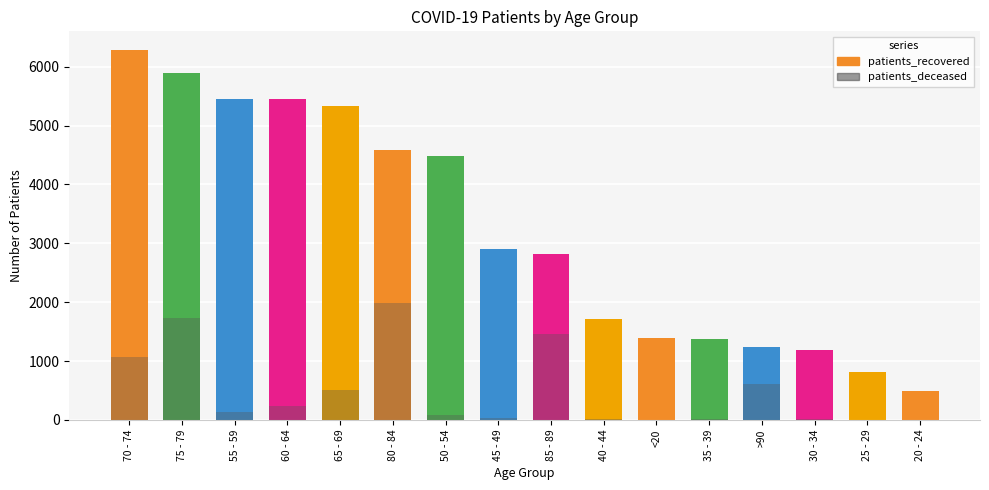

Which label corresponds to the largest value in the chart?

70 - 74